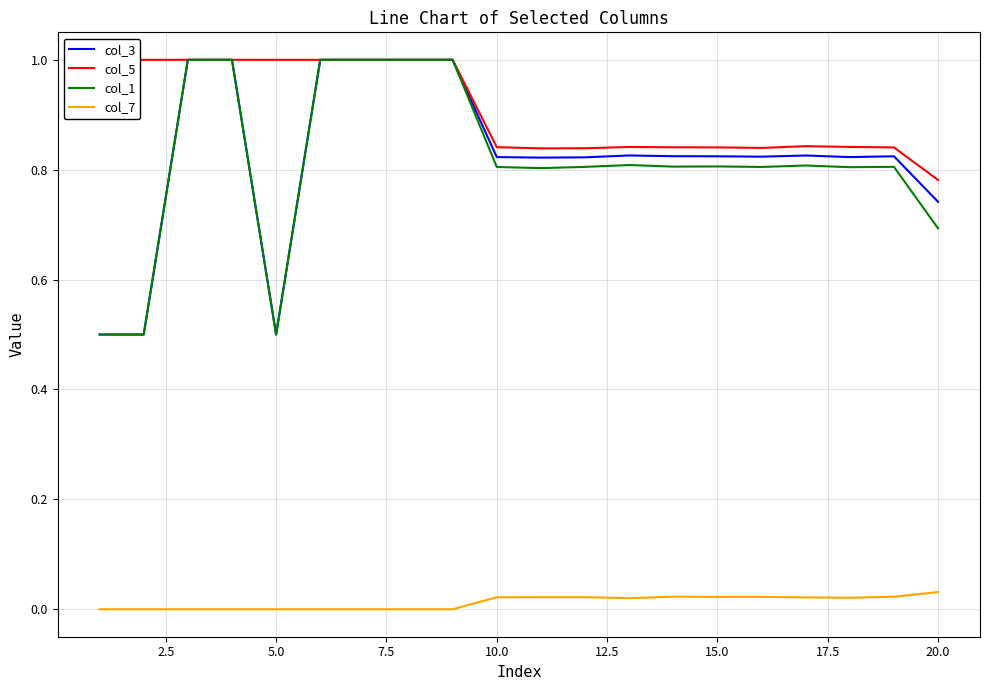

Is it true that col_3 equals 0.5 at 5.0?

True